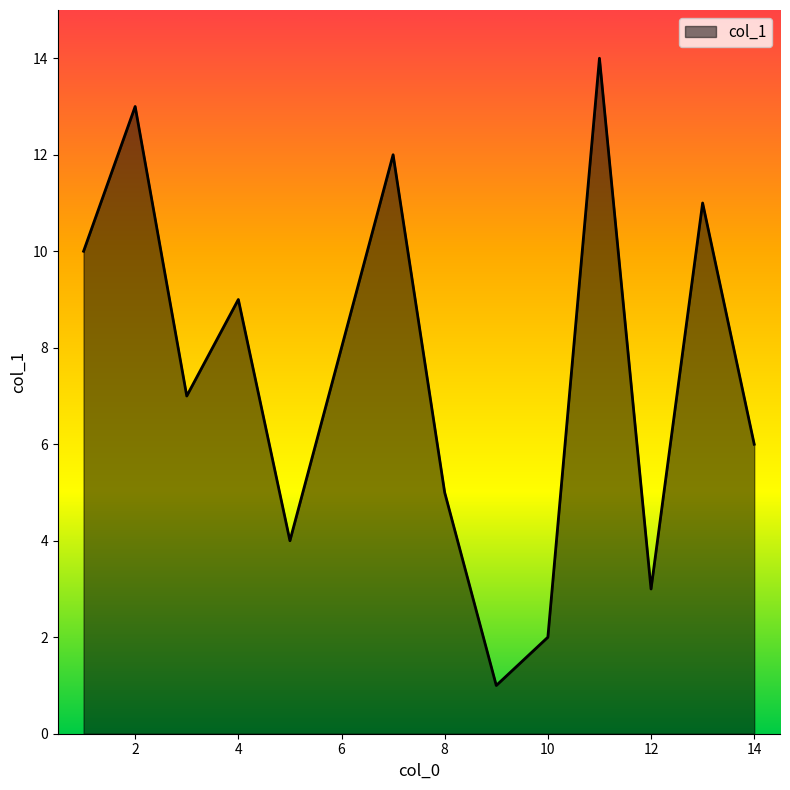

True or false: there are more than 2 points higher than both neighbors.

True